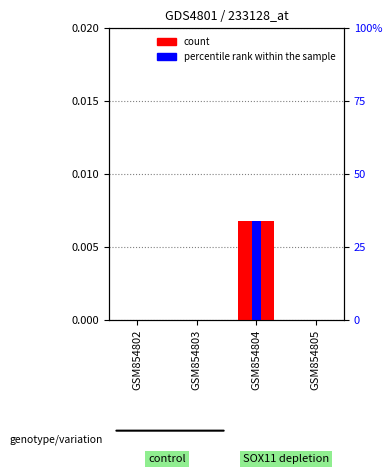

Which label corresponds to the smallest value in the chart?

GSM854802